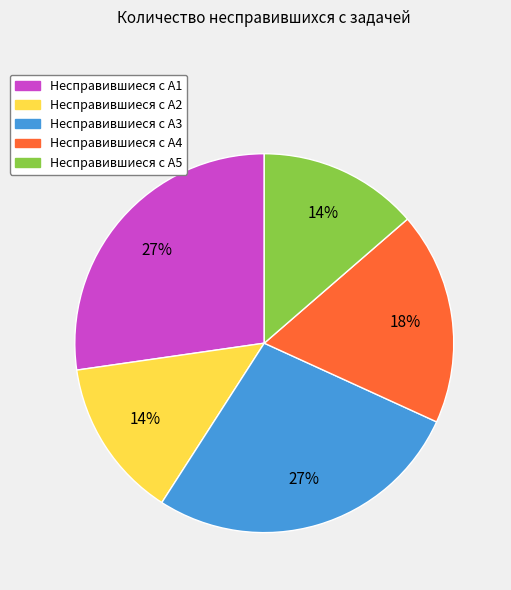

To the nearest percent, what is the average slice percentage?

20%